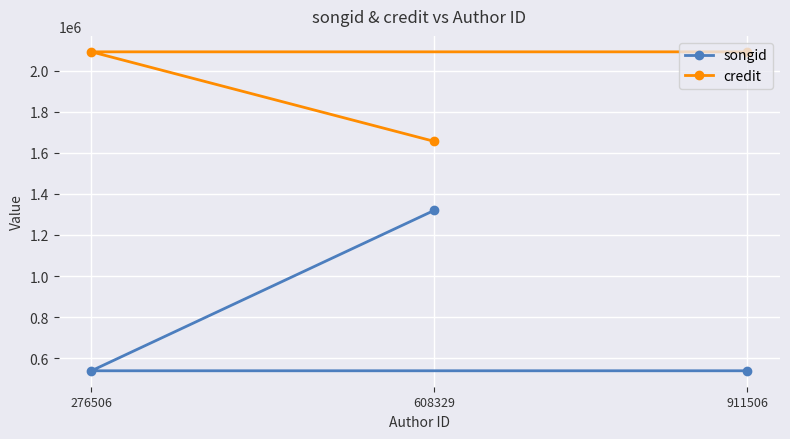

How many credit values are between 1655717 and 2091419?

3